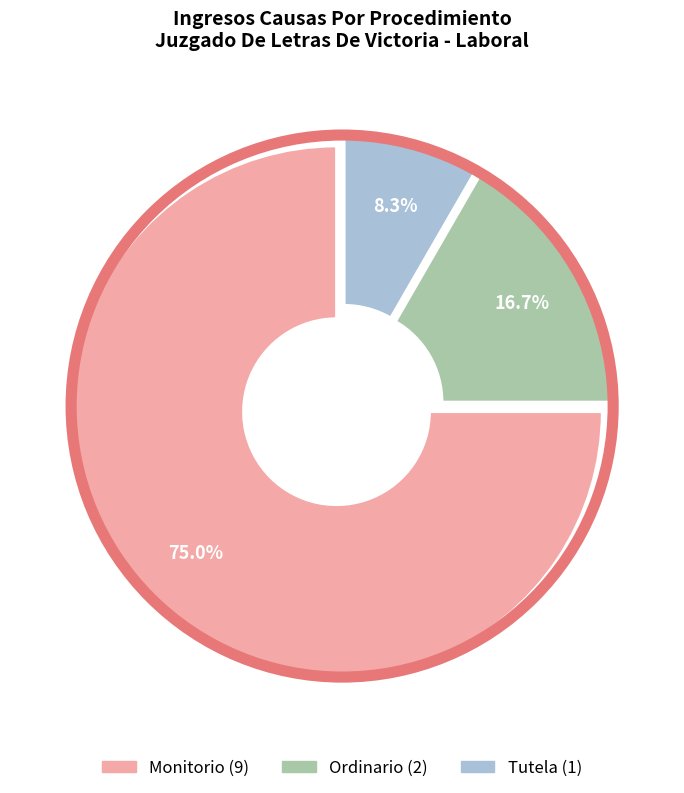

How many segments does this pie chart have?

3